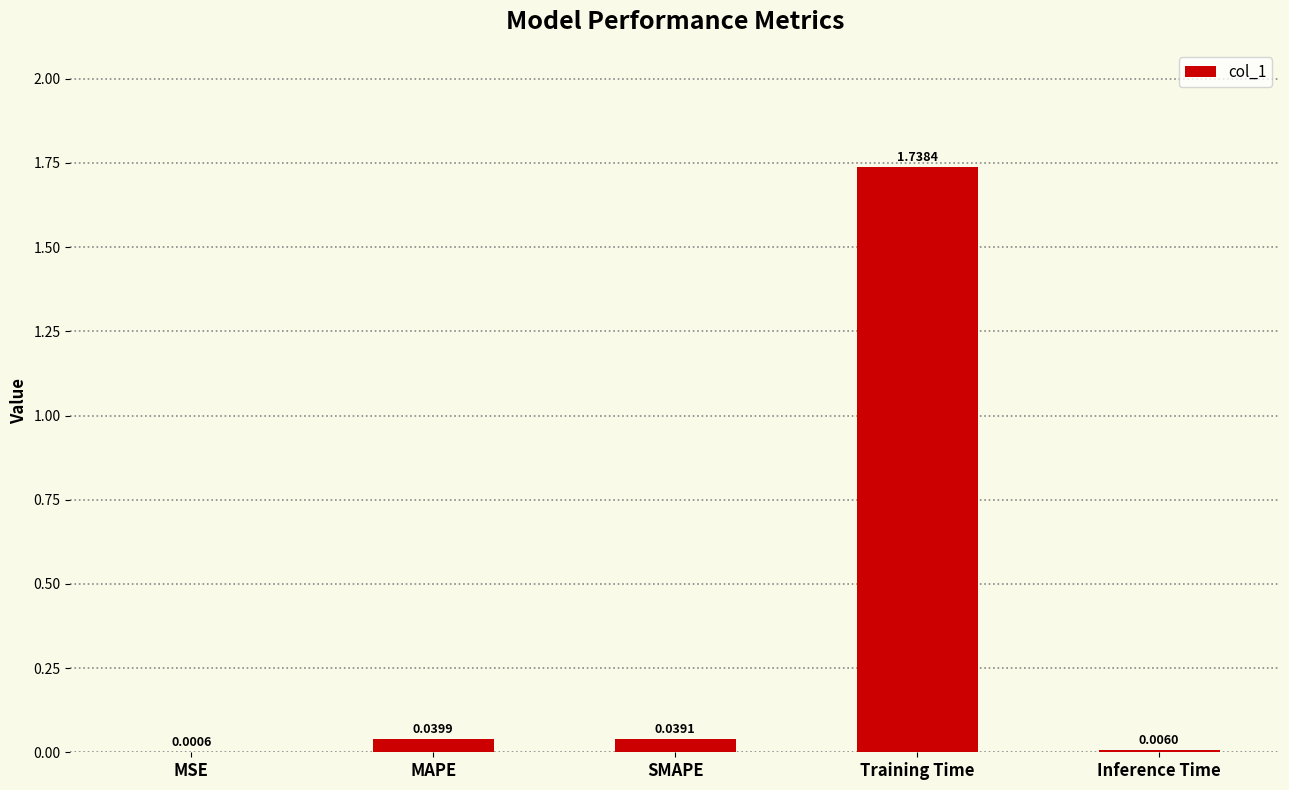

How many distinct data groups are displayed?

1